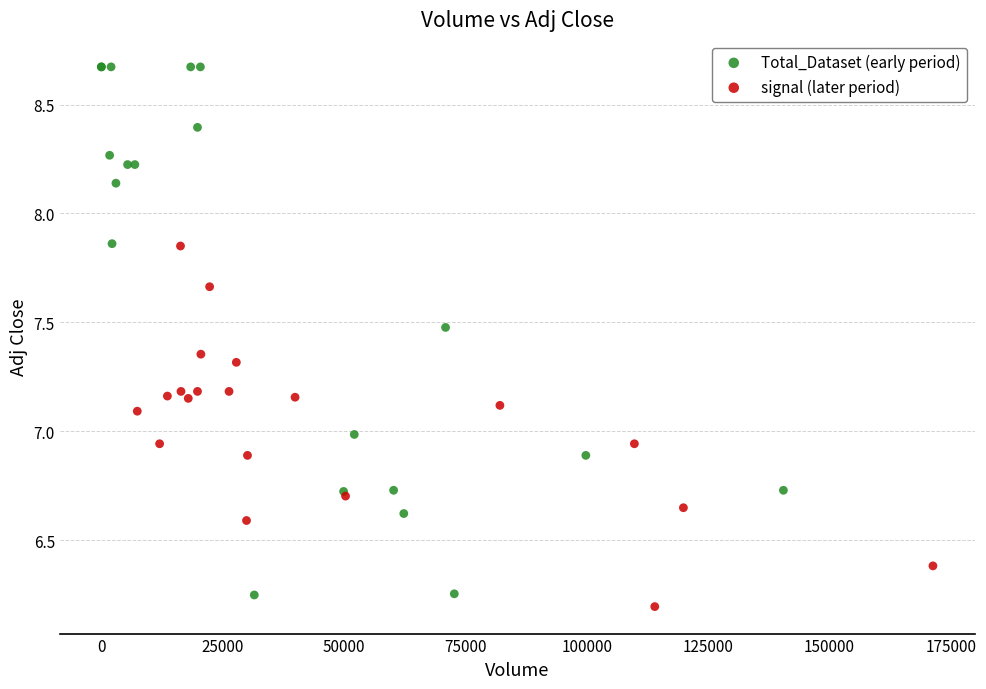

Which series reaches the maximum Y coordinate?

Total_Dataset (early period)